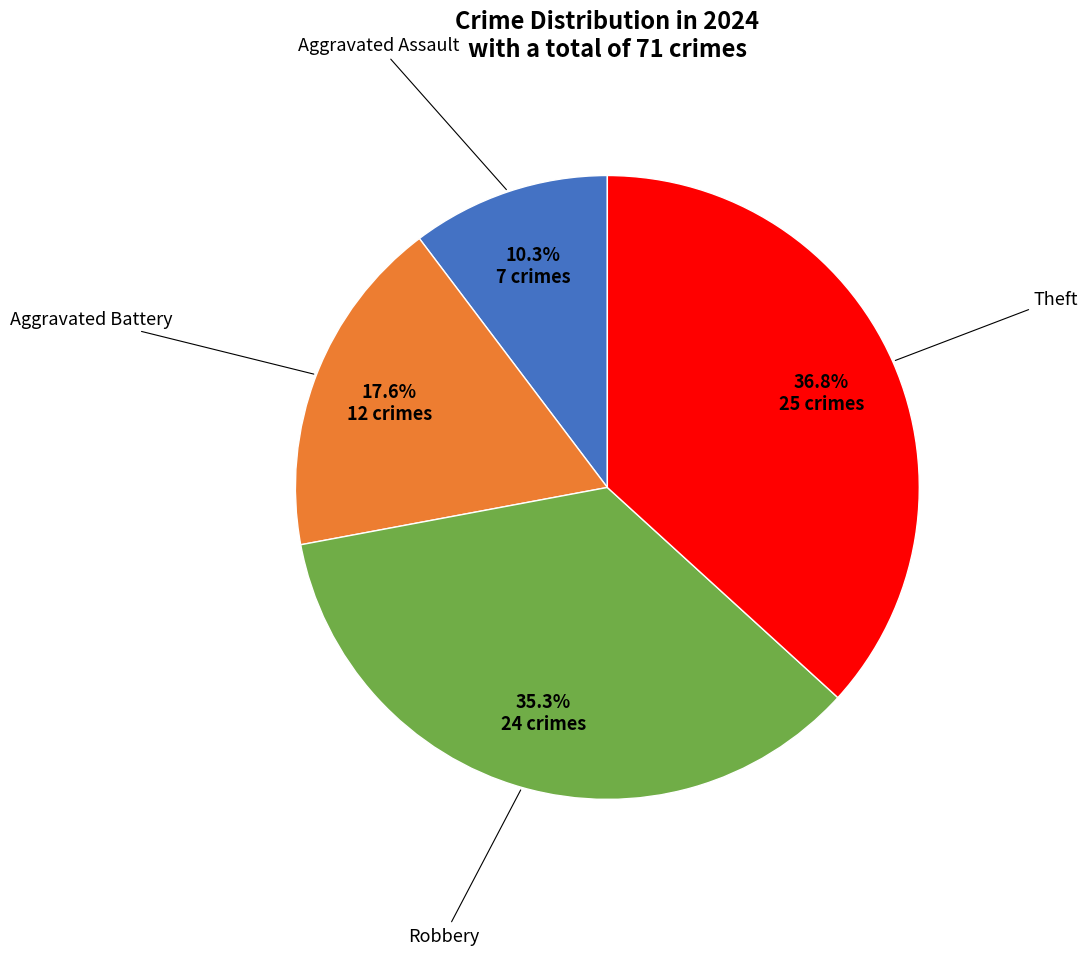

Is there a majority slice in this chart?

No